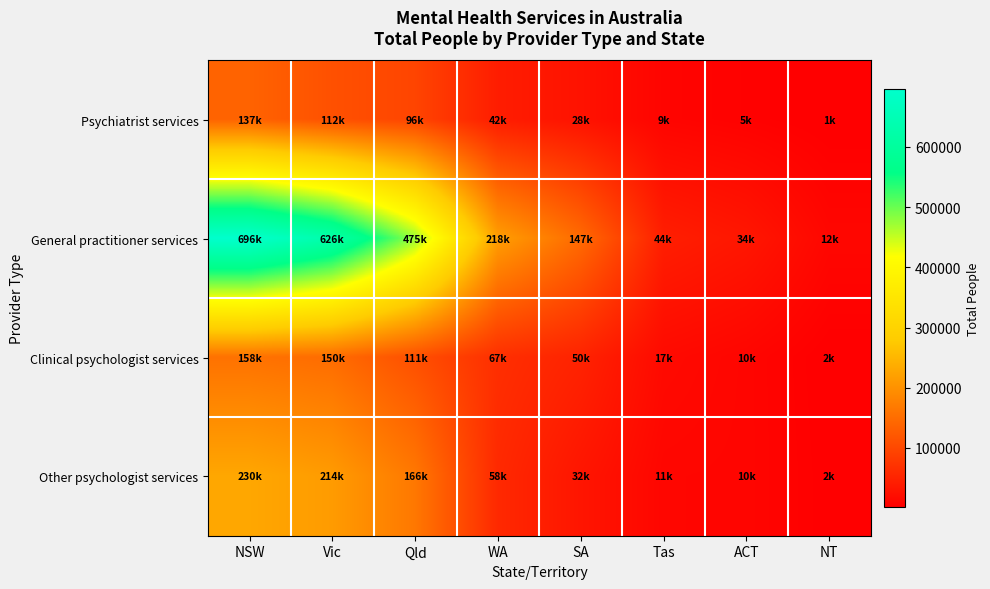

At which category does the chart reach its minimum across all series?

NT